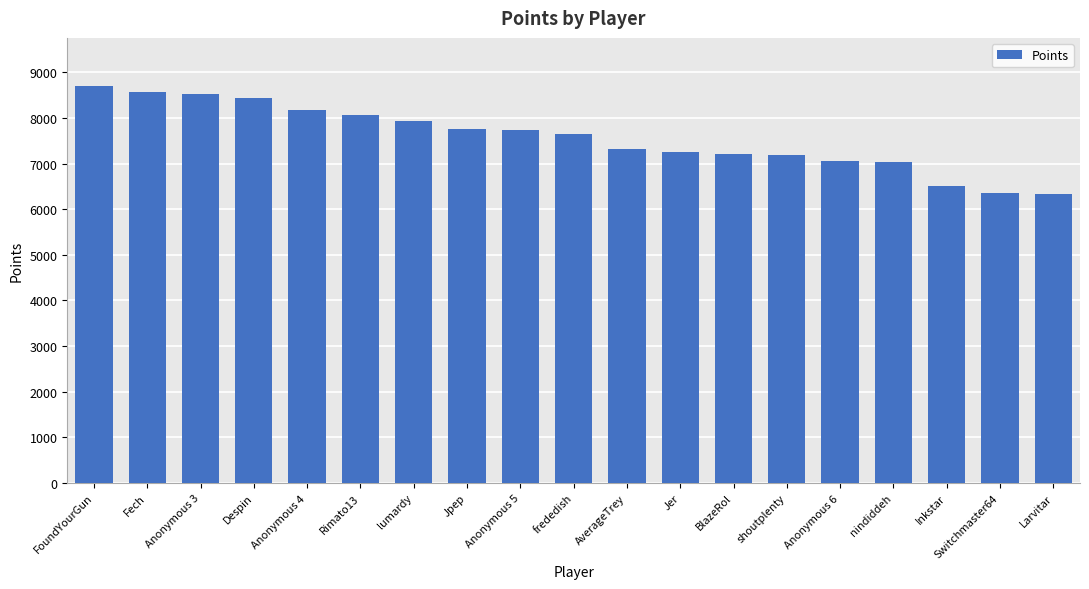

What is the maximum value shown in the chart?

8708